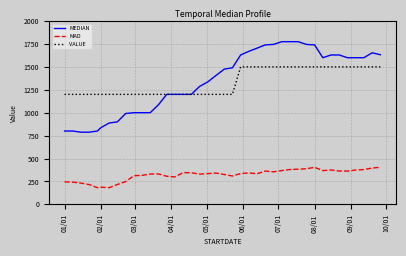

What is the average value of the MEDIAN series?

1343.0